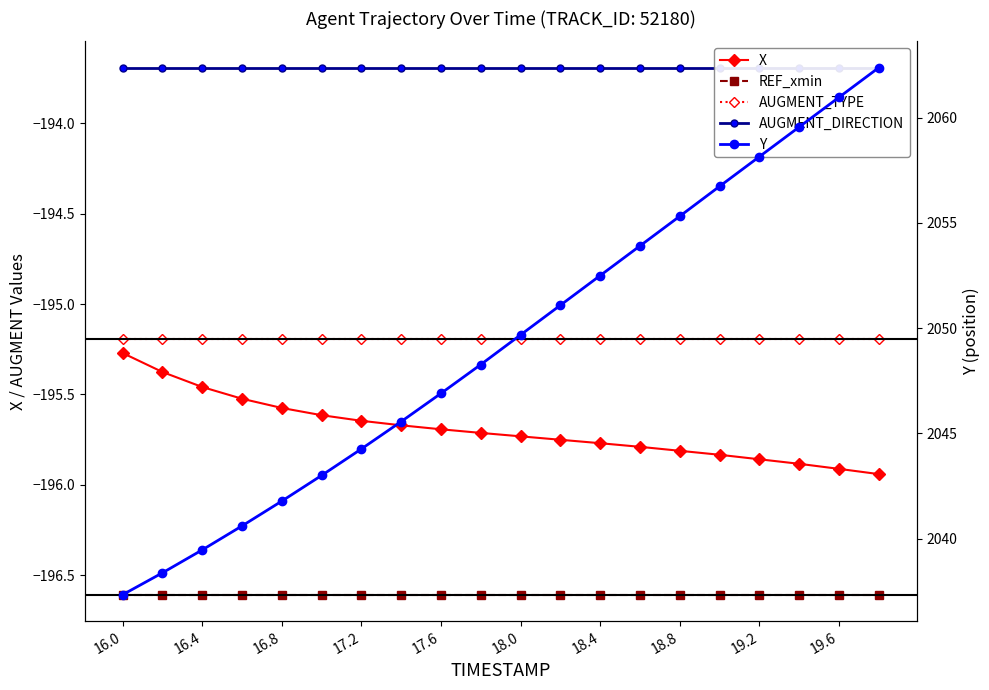

True or false: AUGMENT_DIRECTION and REF_xmin intersect in this chart.

False